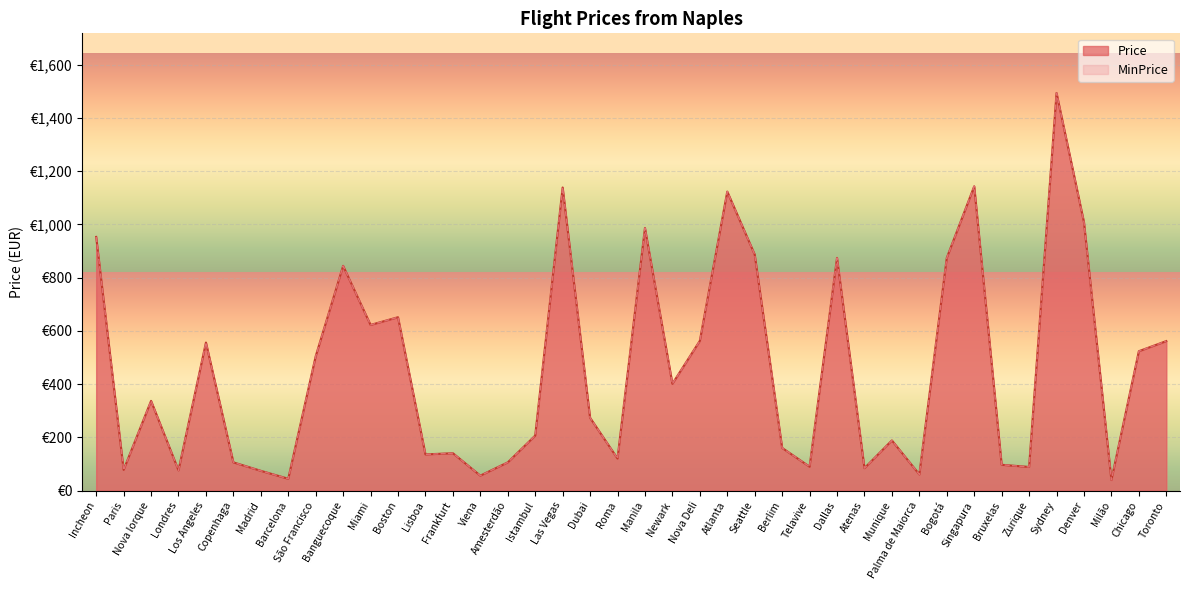

What is the label of the 11th point from the right?

Munique